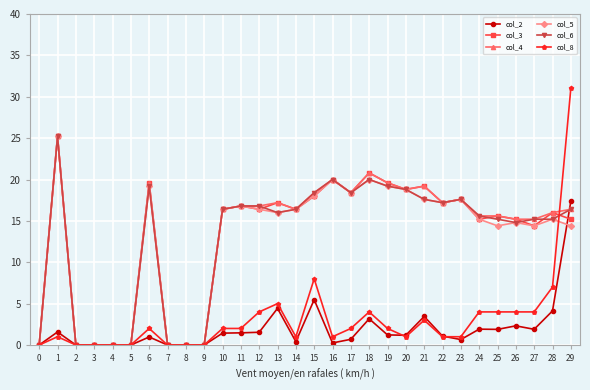

What is the difference between the second highest and second lowest values in the col_2 series?

5.5